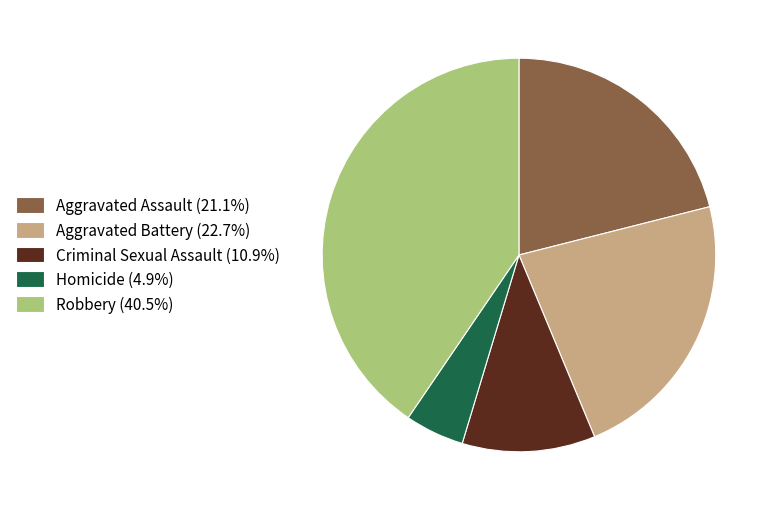

Is there a majority slice in this chart?

No